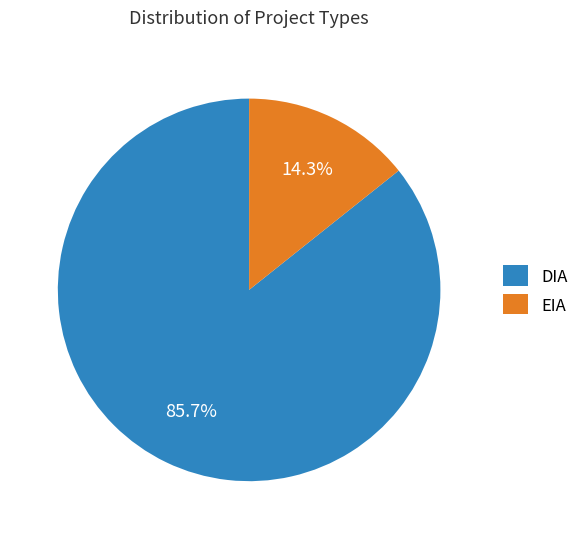

Between EIA and DIA, which is larger?

DIA